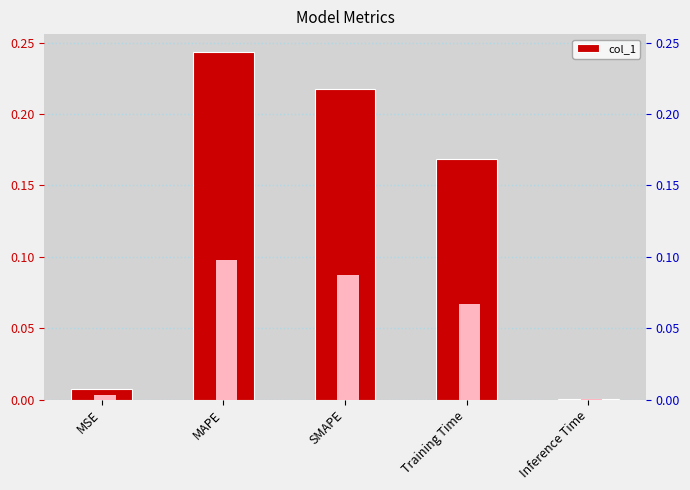

How many data points does each series have?

5